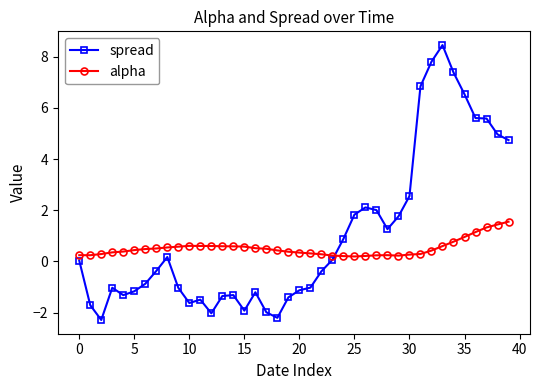

How many times do alpha and spread cross each other?

1